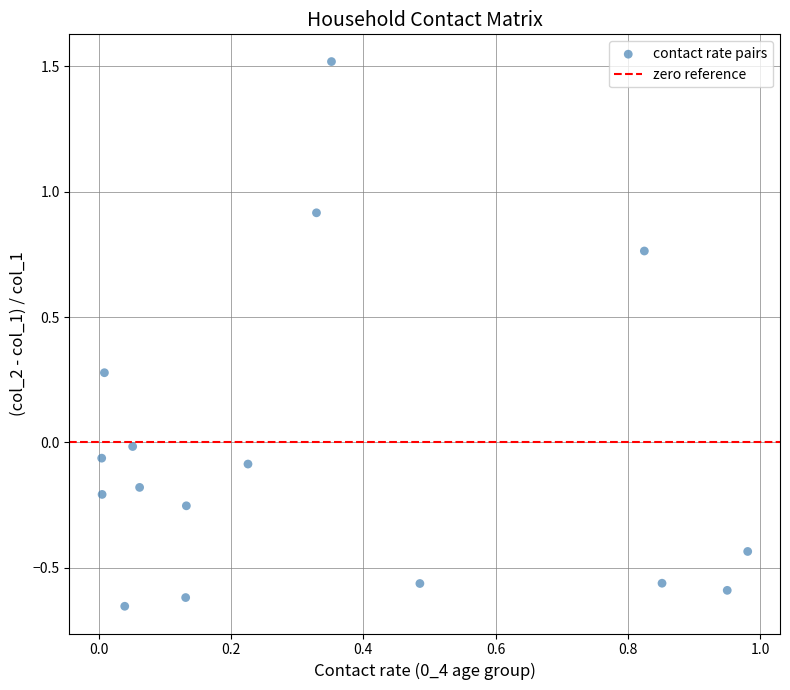

What is the range of X values (max minus min)?

1.0